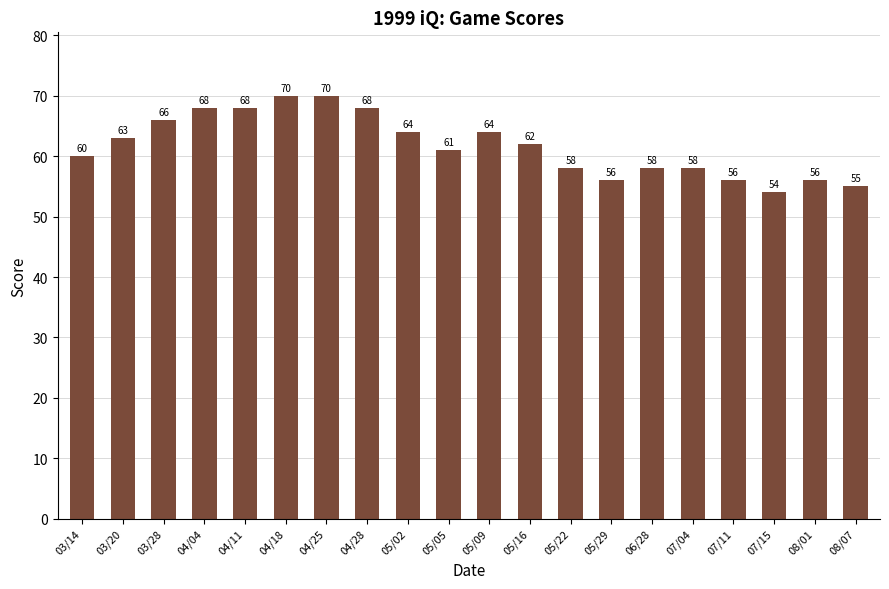

What is the sum of all values?

1235